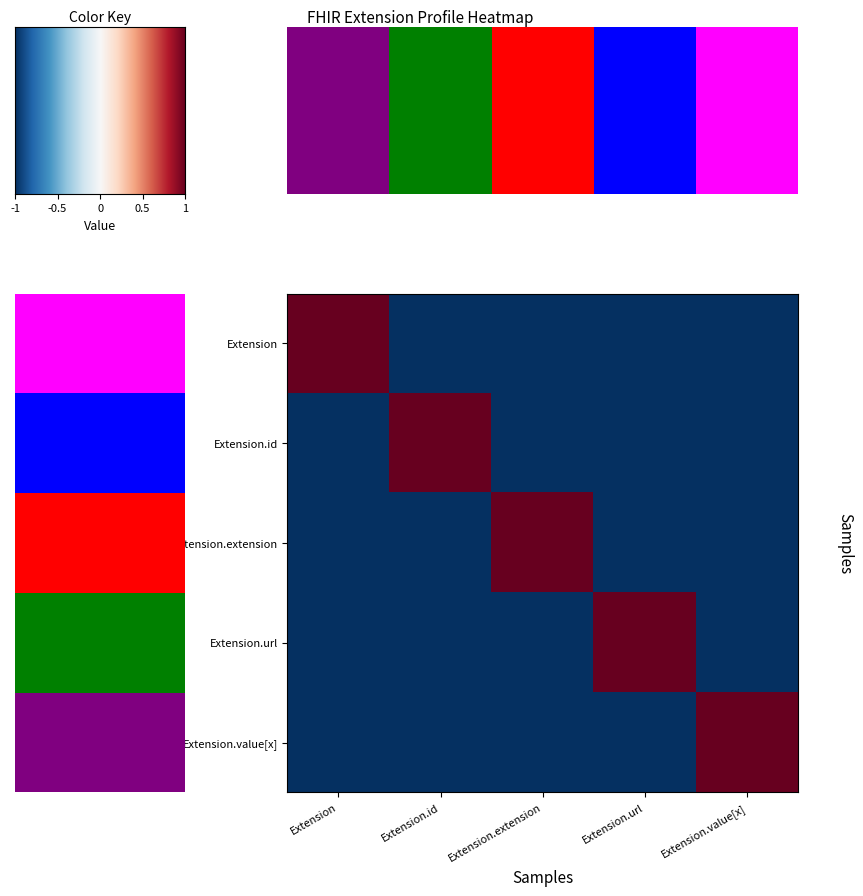

How many values in Extension.url are above zero?

1